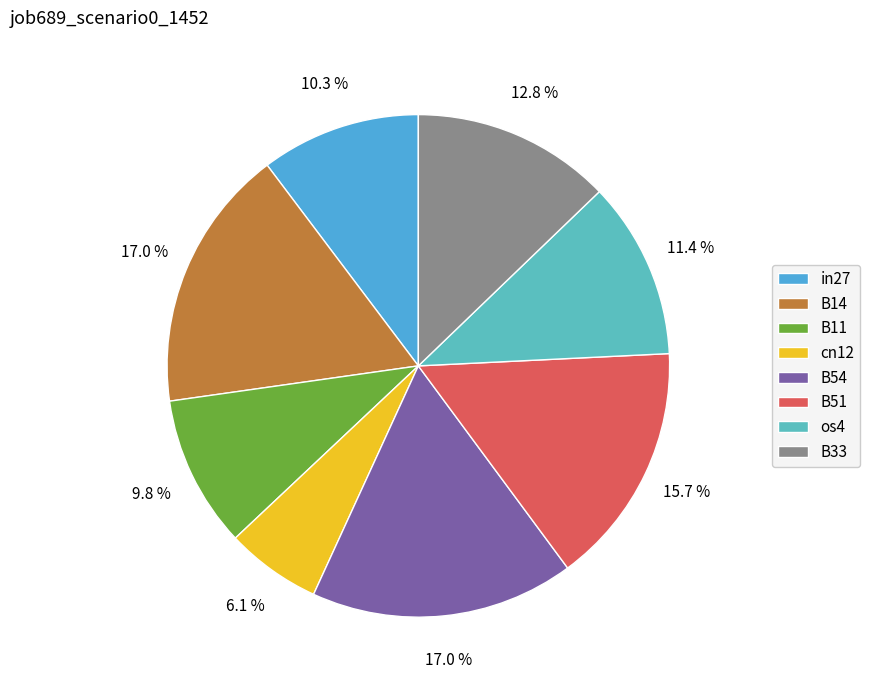

Do B51 and cn12 together represent more than half of the pie?

No